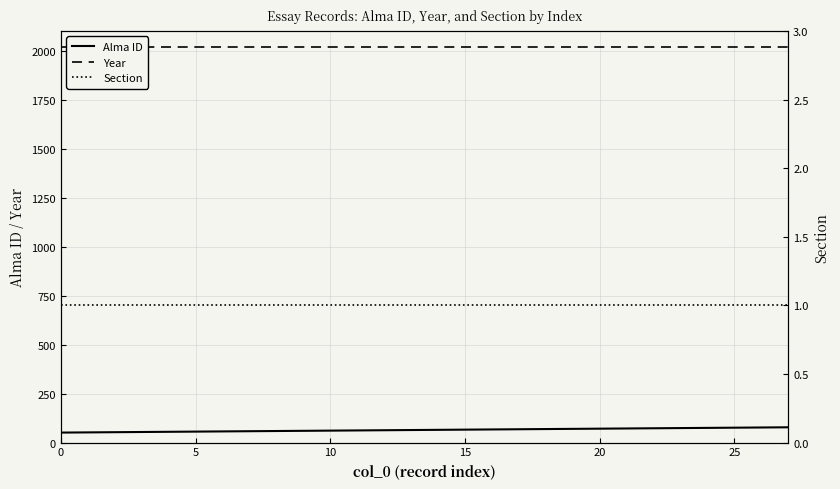

Does the chart have visible grid lines?

Yes